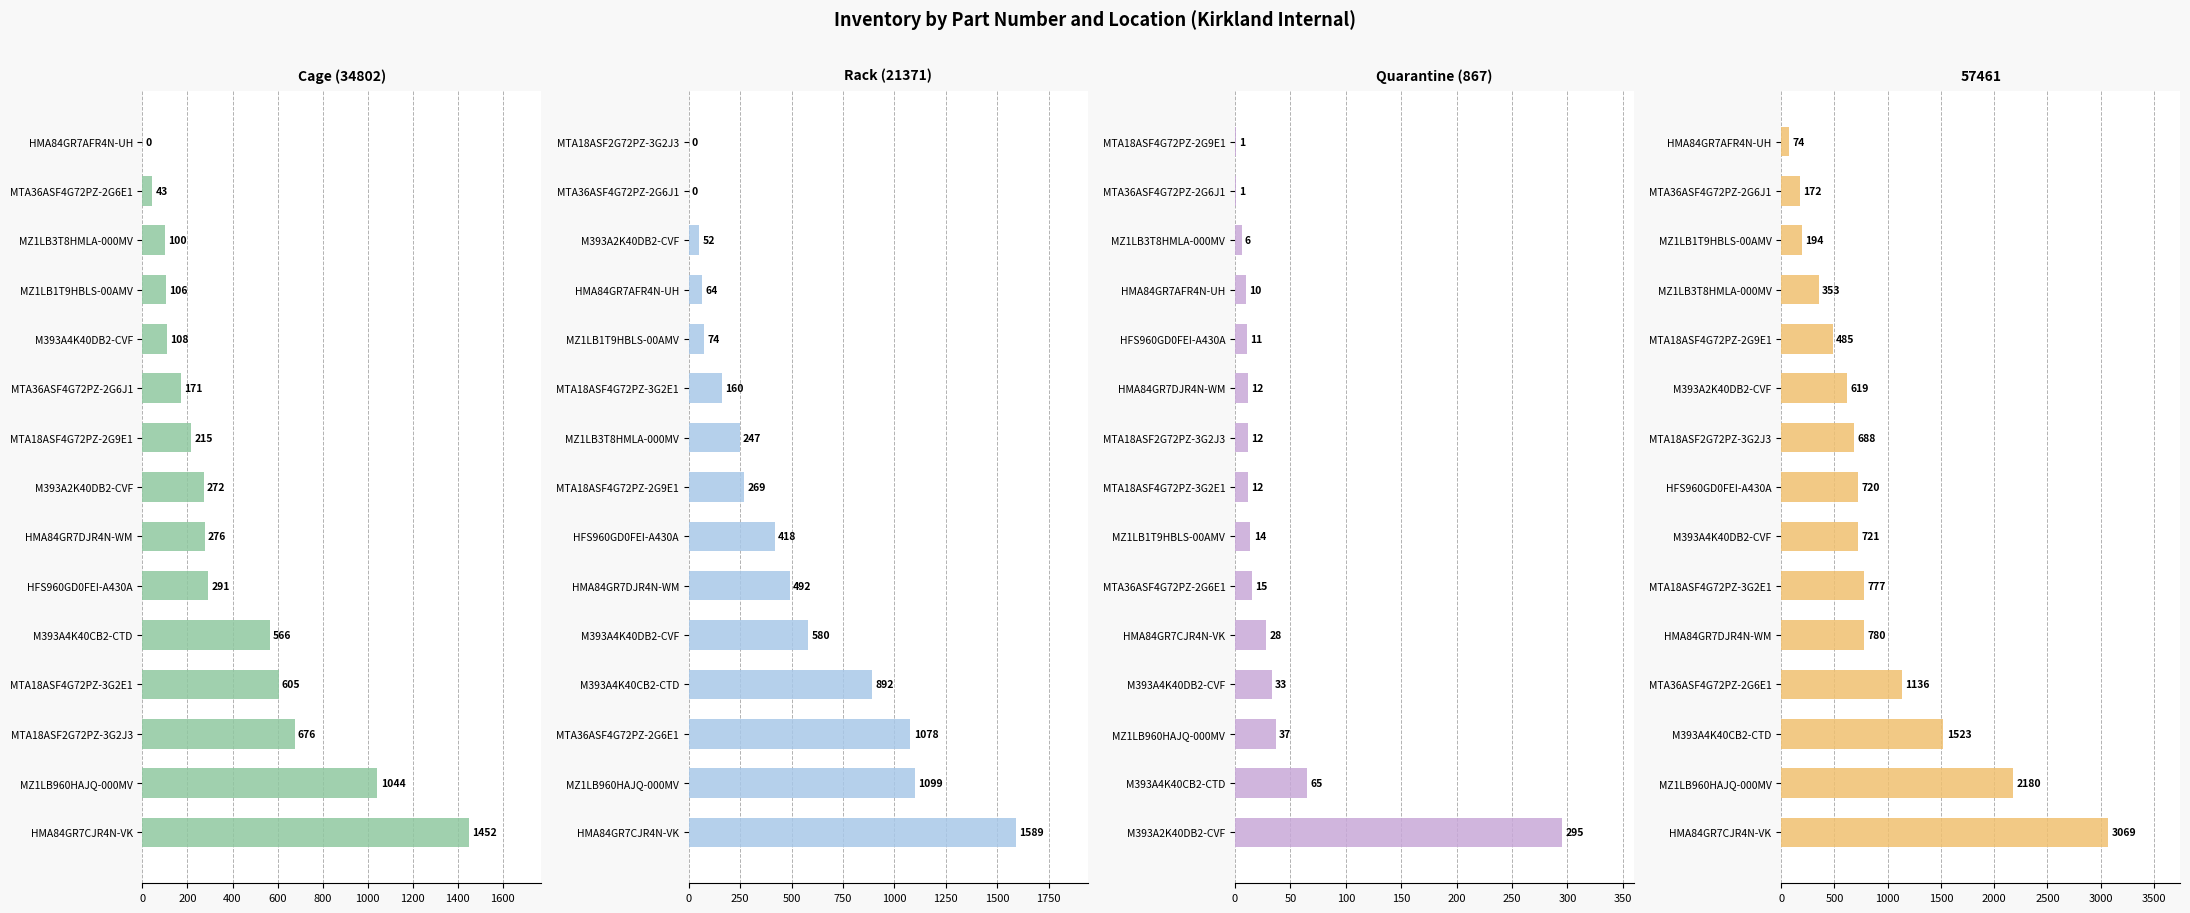

What is the difference between the highest and lowest values at 1400?

260